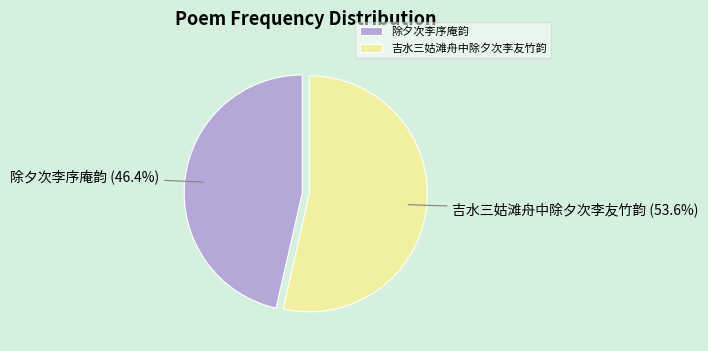

Which has a higher value, 除夕次李序庵韵 or 吉水三姑滩舟中除夕次李友竹韵?

吉水三姑滩舟中除夕次李友竹韵